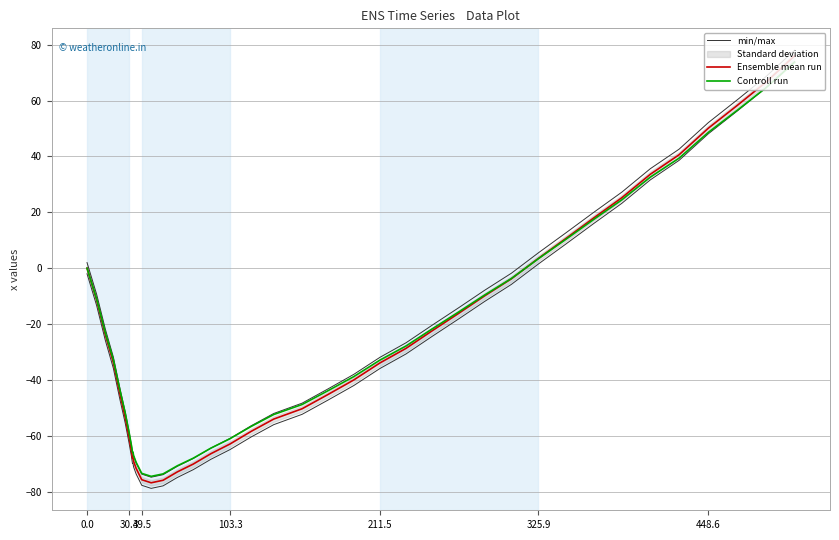

True or false: min/max and Ensemble mean run intersect in this chart.

False